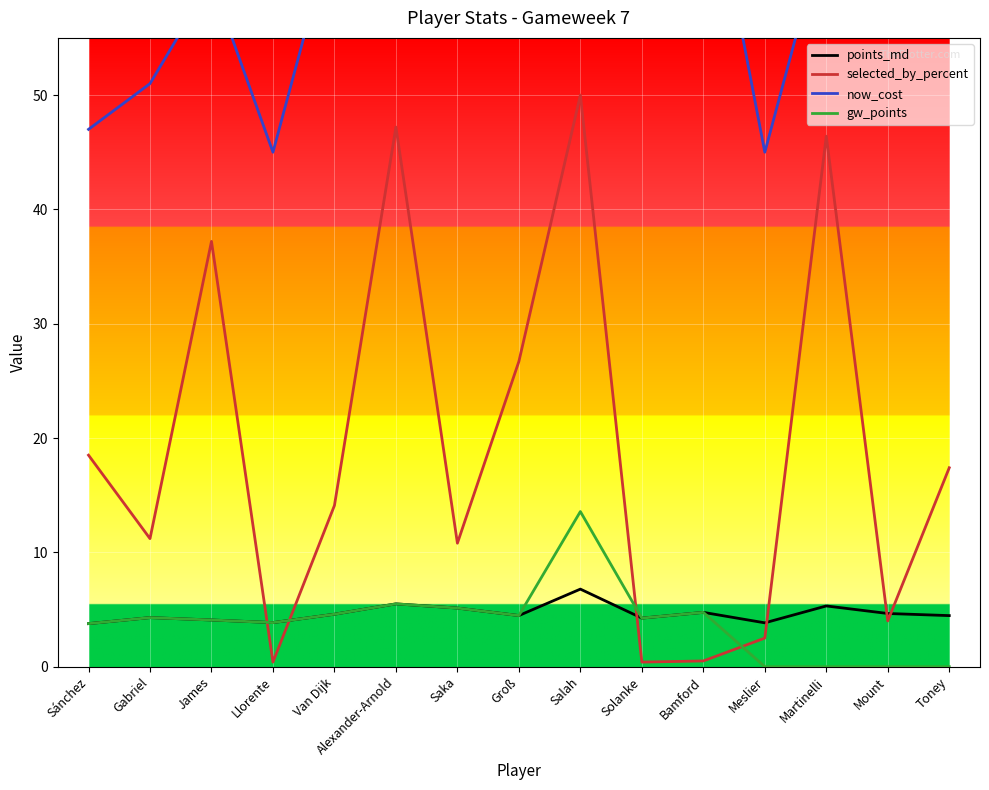

Between Salah and Meslier, which series saw the biggest shift?

now_cost